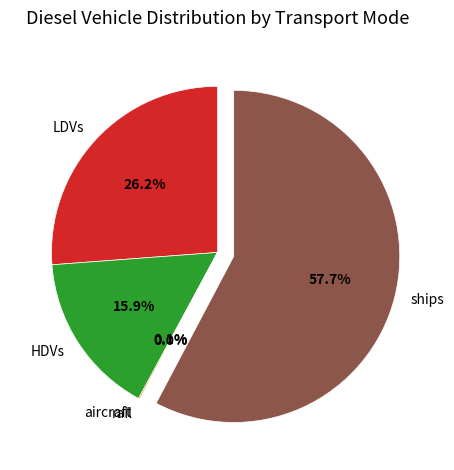

Which has a higher value, ships or LDVs?

ships